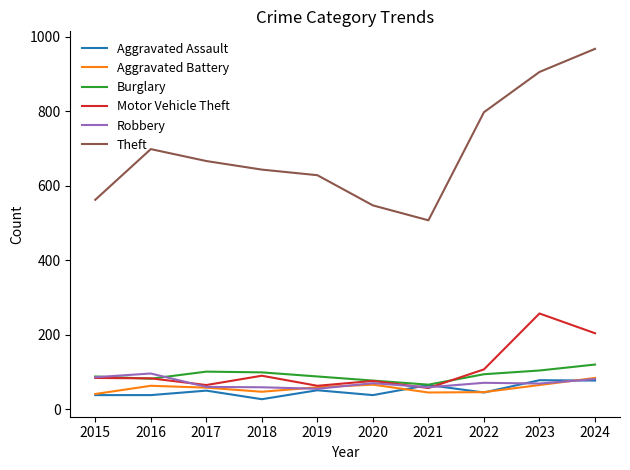

Read the Motor Vehicle Theft value at 2017.

65